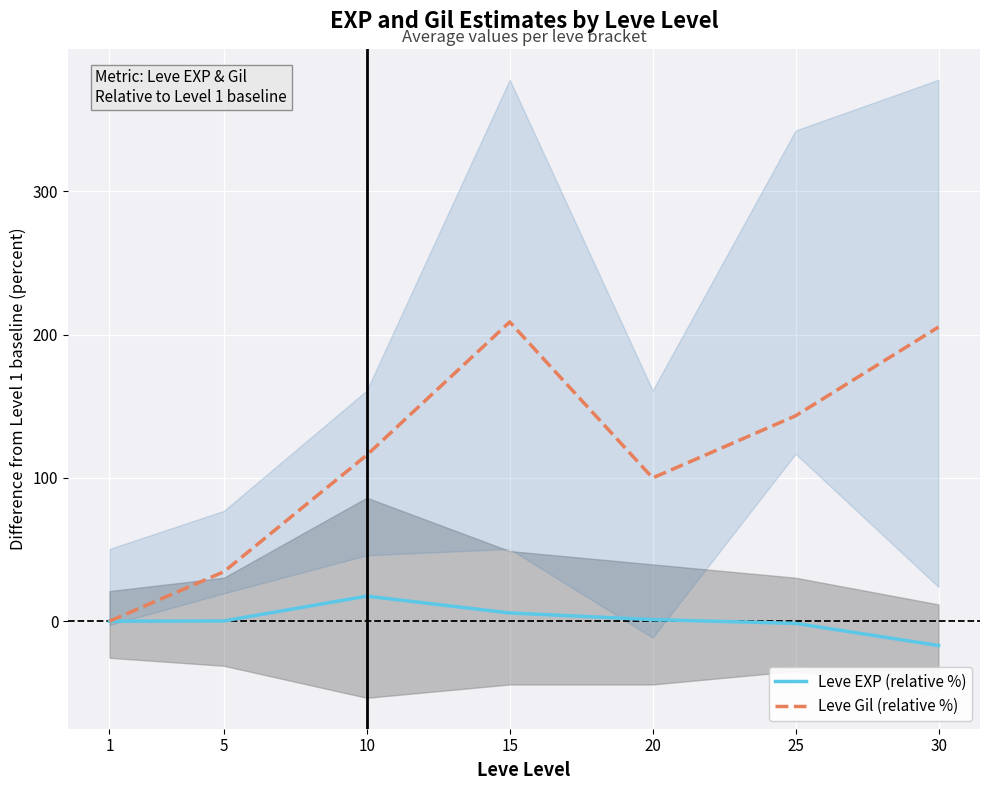

Is this an area chart (filled region under the line)?

No